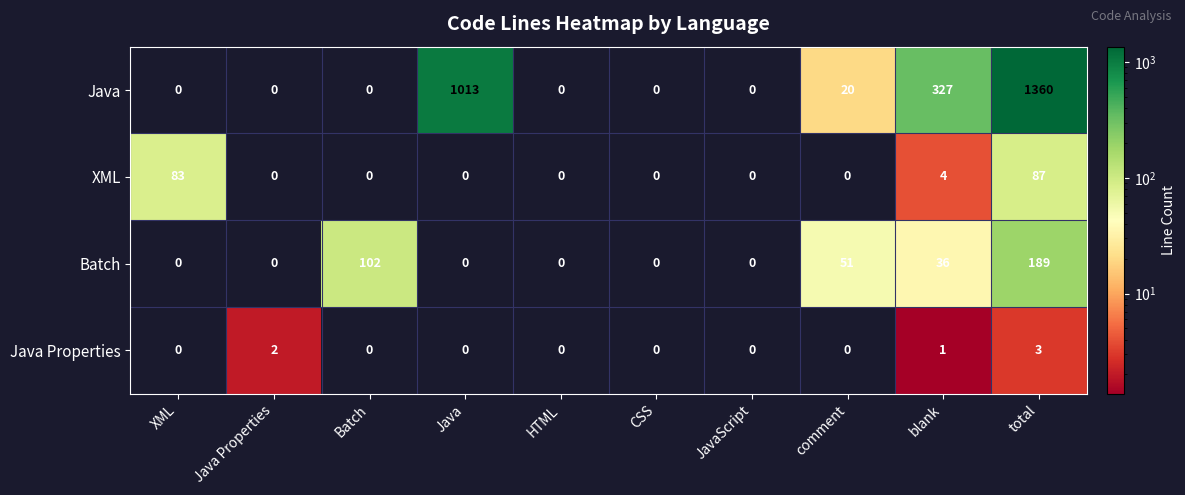

Is it true that Java equals 327 at blank?

True